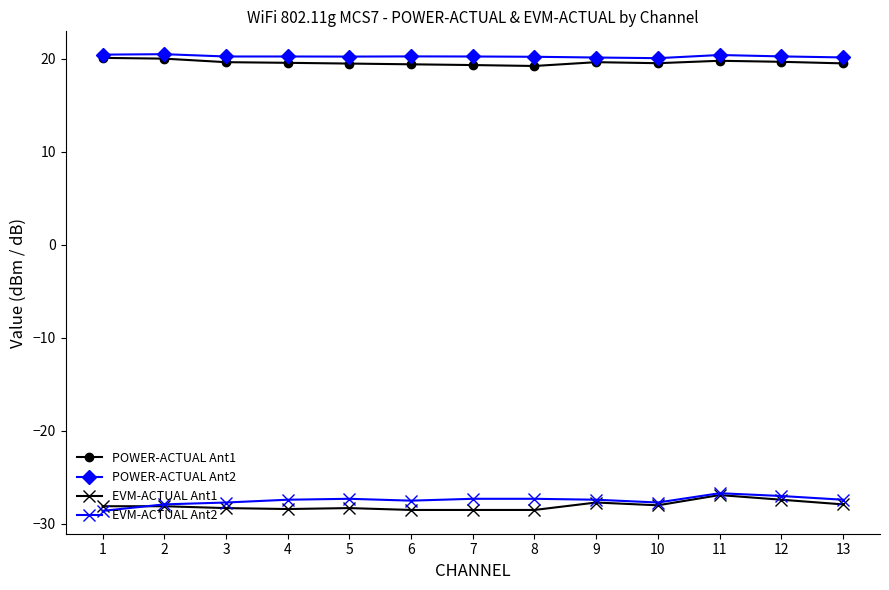

What is the difference between the highest and lowest values at 2?

48.6